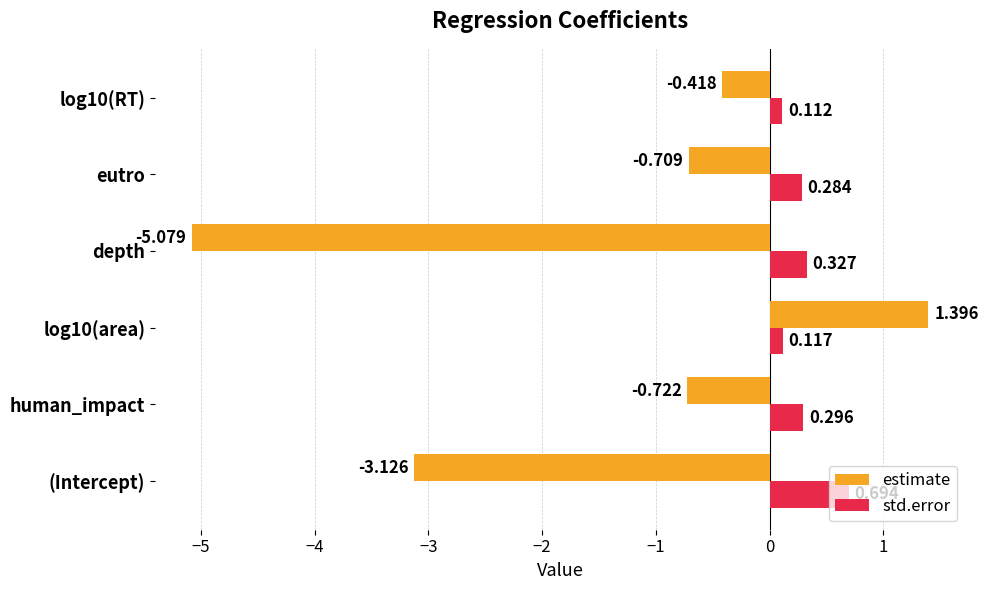

Rank the series by their maximum value, from highest to lowest.

estimate, std.error